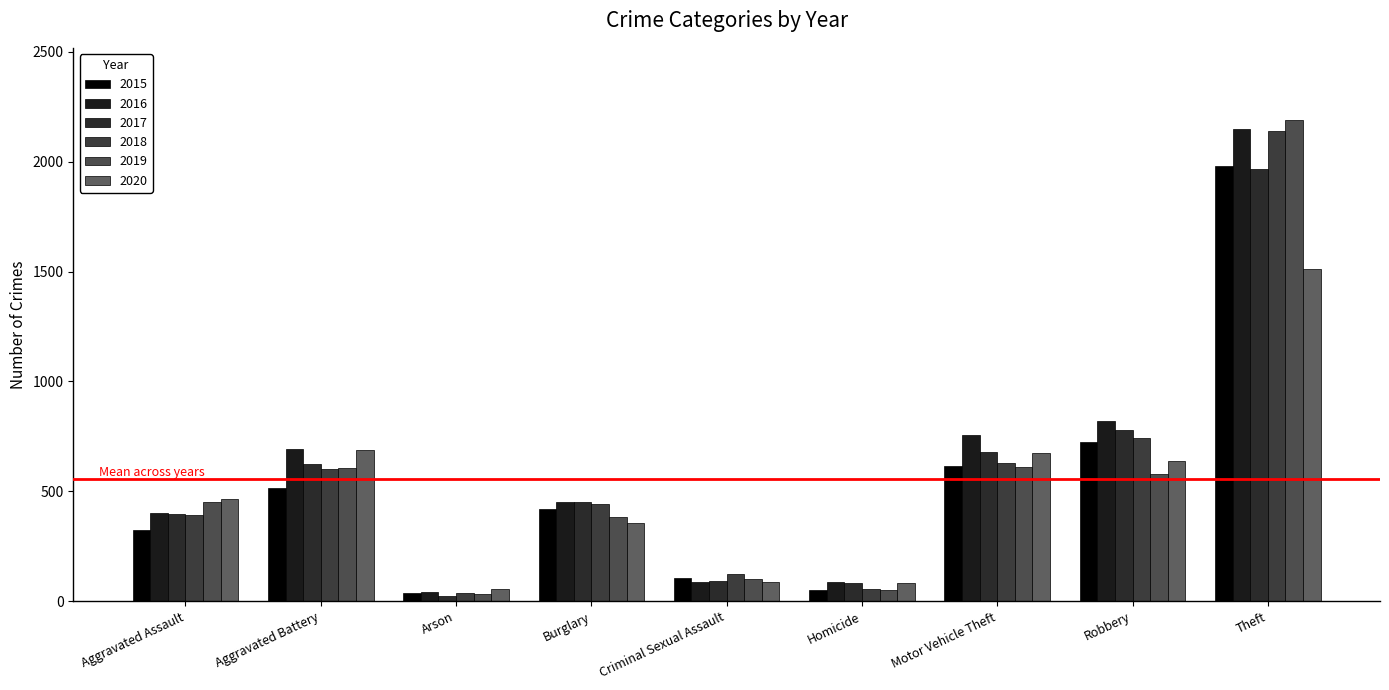

Which label corresponds to the smallest value in the chart?

Arson